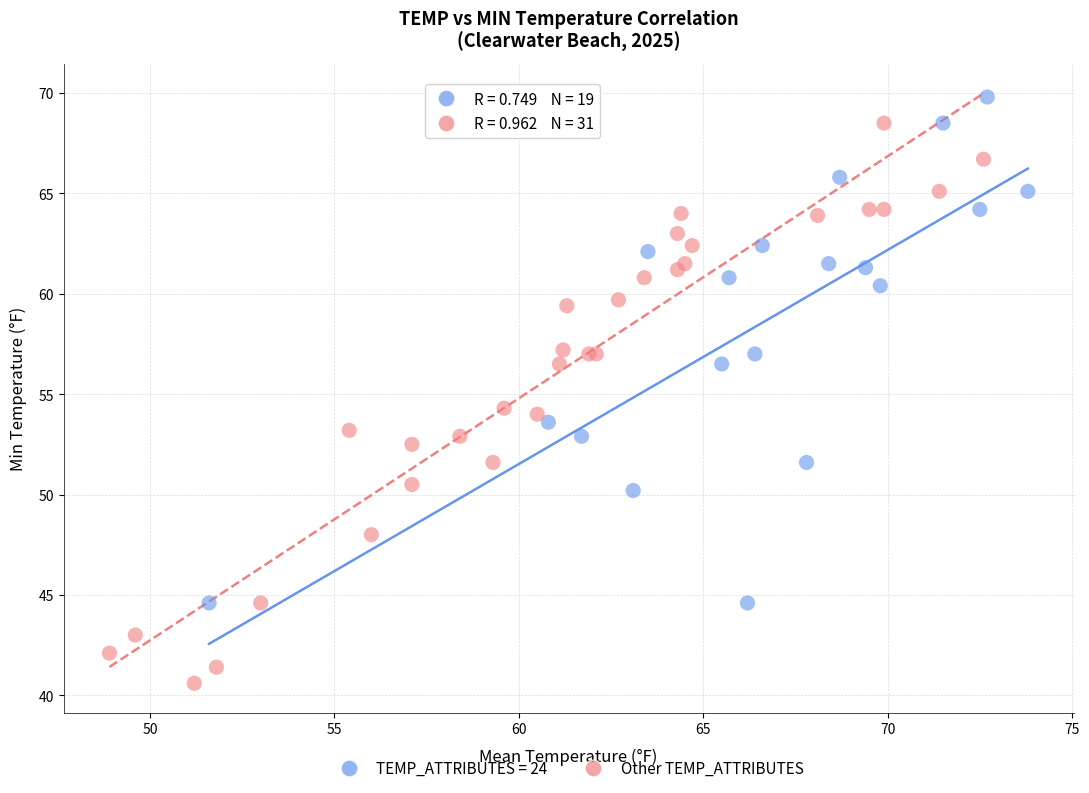

Which series contains the lowest Y value?

Other TEMP_ATTRIBUTES